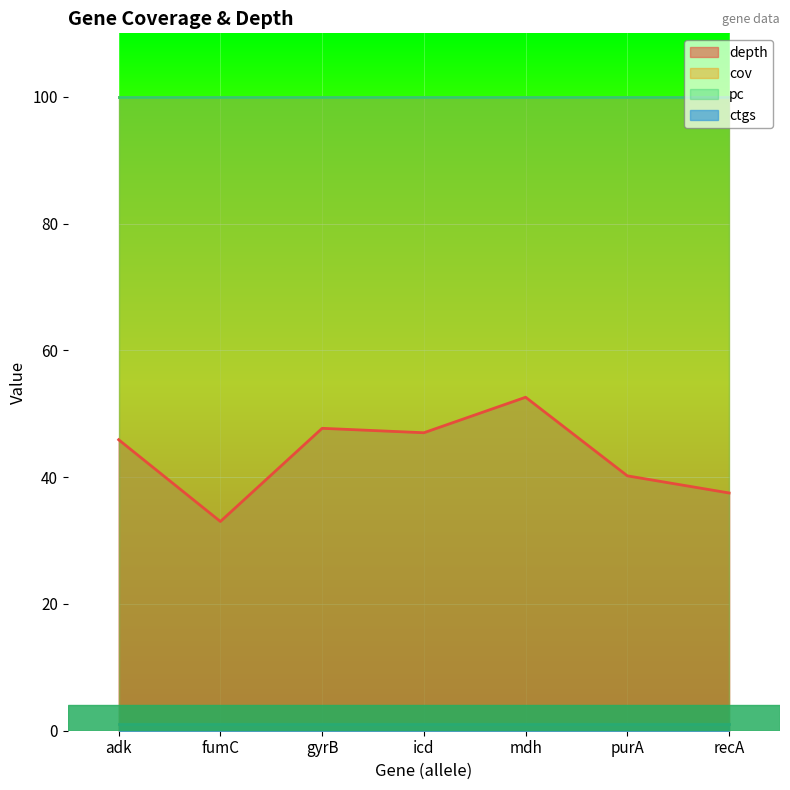

Reading left to right, transcribe all the data shown in this chart.

depth: 45.9	33.0	47.7	47.0	52.6	40.2	37.5
cov: 100.0	100.0	100.0	100.0	100.0	100.0	100.0
pc: 100.0	100.0	100.0	100.0	100.0	100.0	100.0
ctgs: 1.0	1.0	1.0	1.0	1.0	1.0	1.0